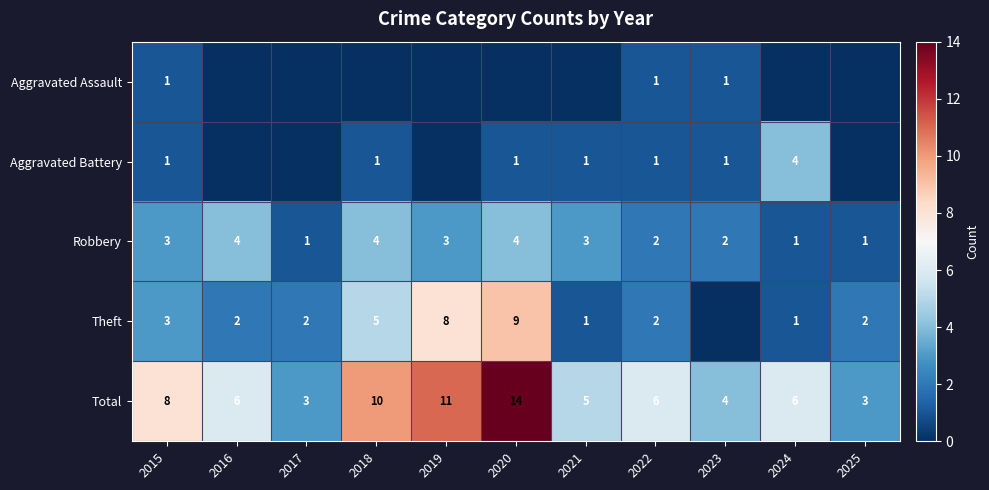

What is the spread (max minus min) of values at 2019?

11